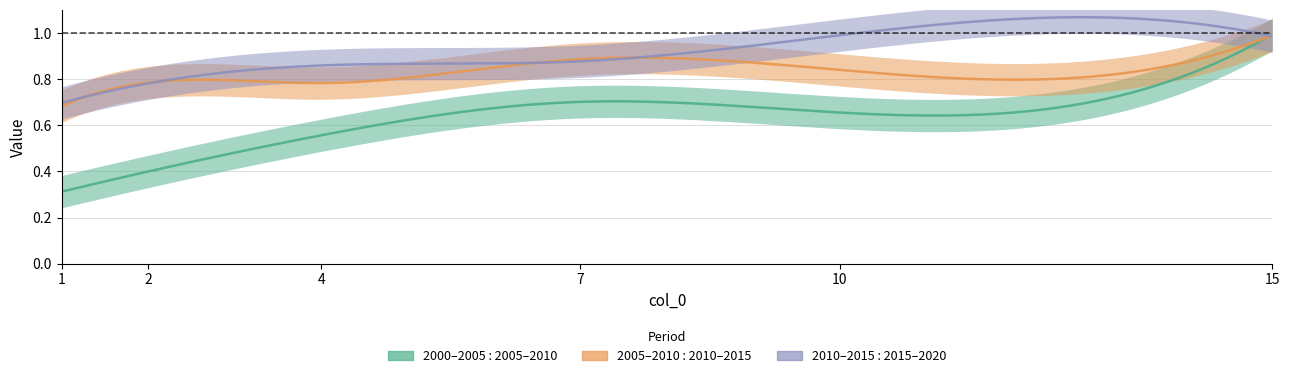

What is the difference between the maximum and second lowest values in the 2000/01/01-2005/01/01 : 2005/01/01-2010/01/01 series?

0.6